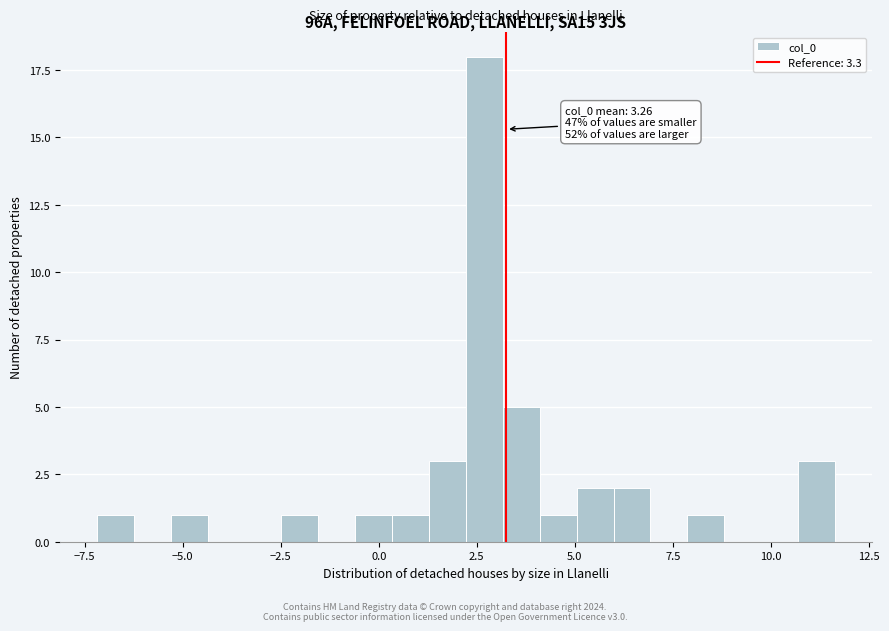

Around what value on the x-axis is the tallest bar? Give the approximate position of its centre, as read against the axis.

2.5